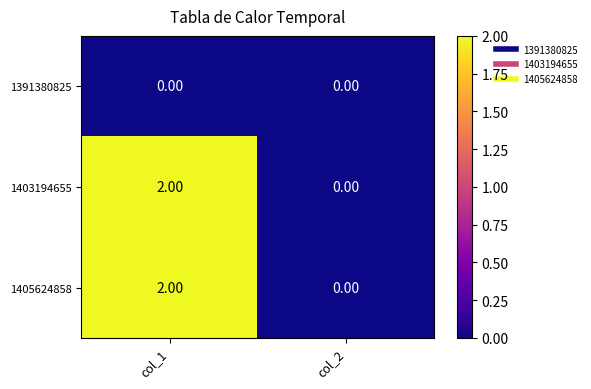

List the labels in order of 1405624858 value, smallest first.

col_2, col_1